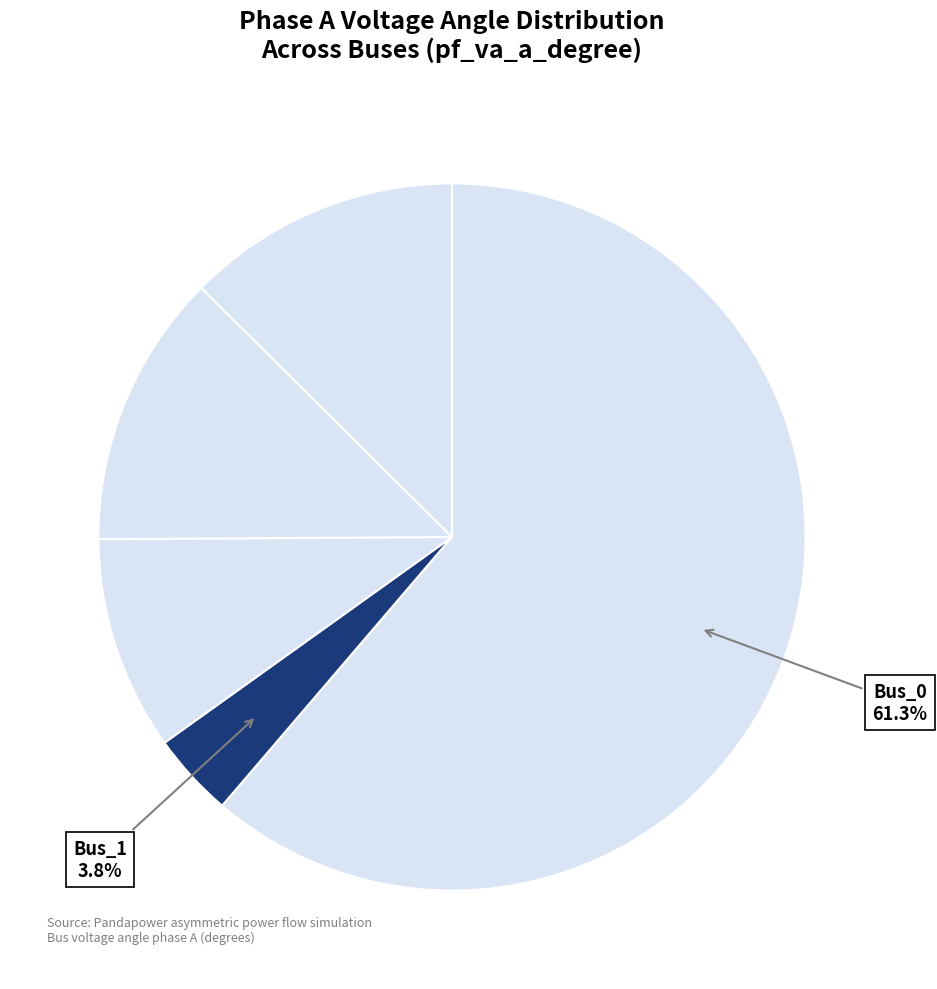

To the nearest percent, what is the difference between the largest and smallest slice percentages?

57%